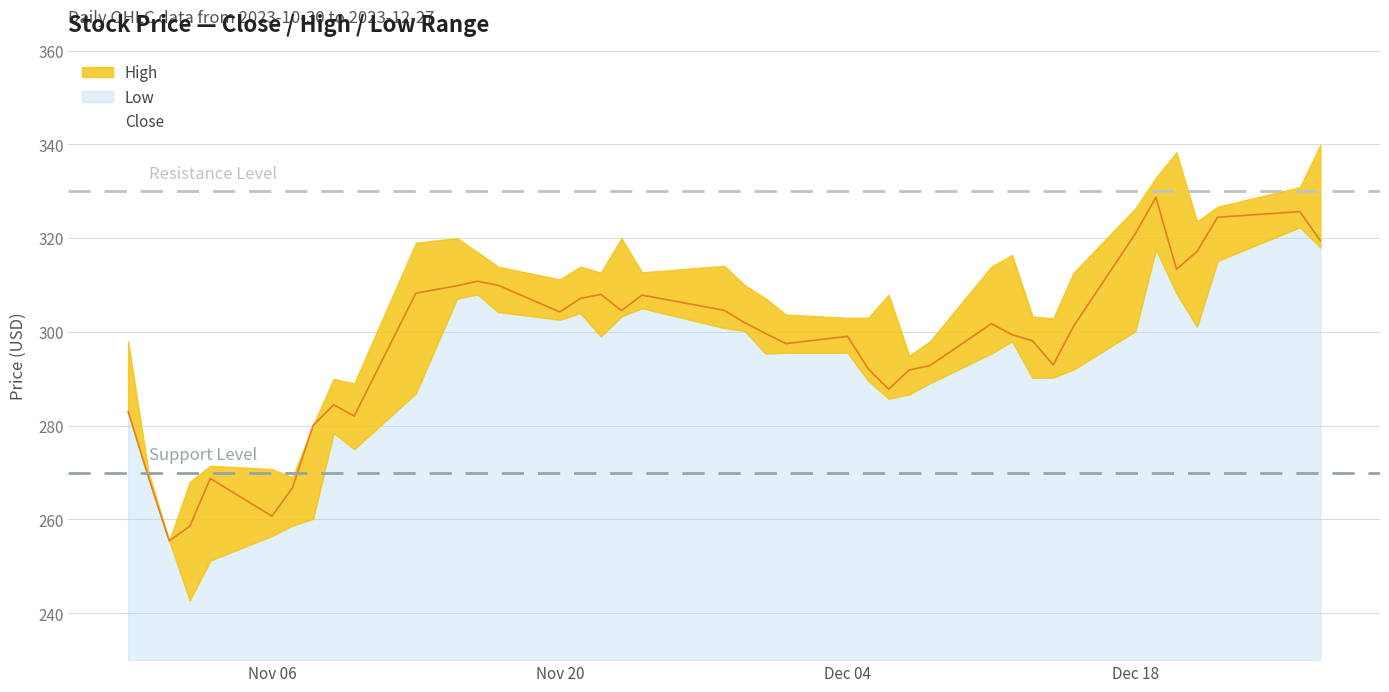

What is the highest value of the Close series?

328.7